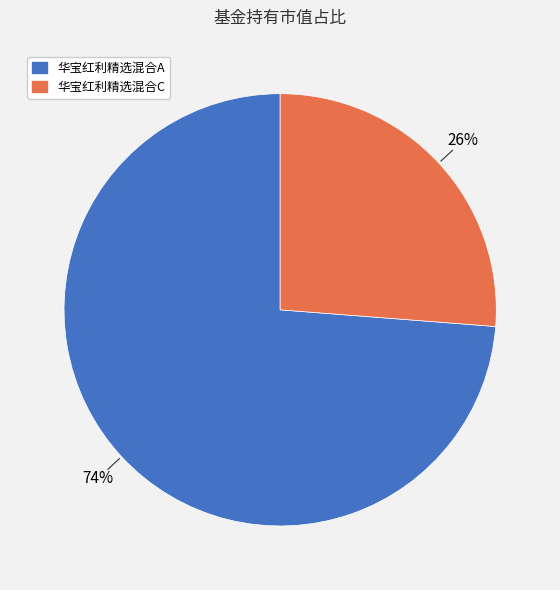

The 华宝红利精选混合A slice represents 74% of the pie. True or false?

True